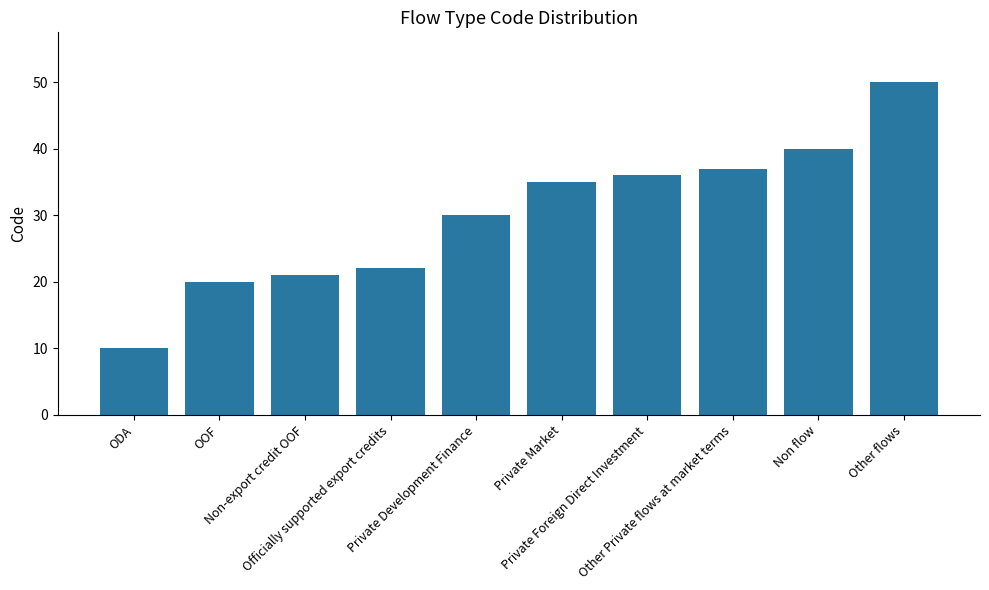

What is the label of the 1st bar from the left?

ODA